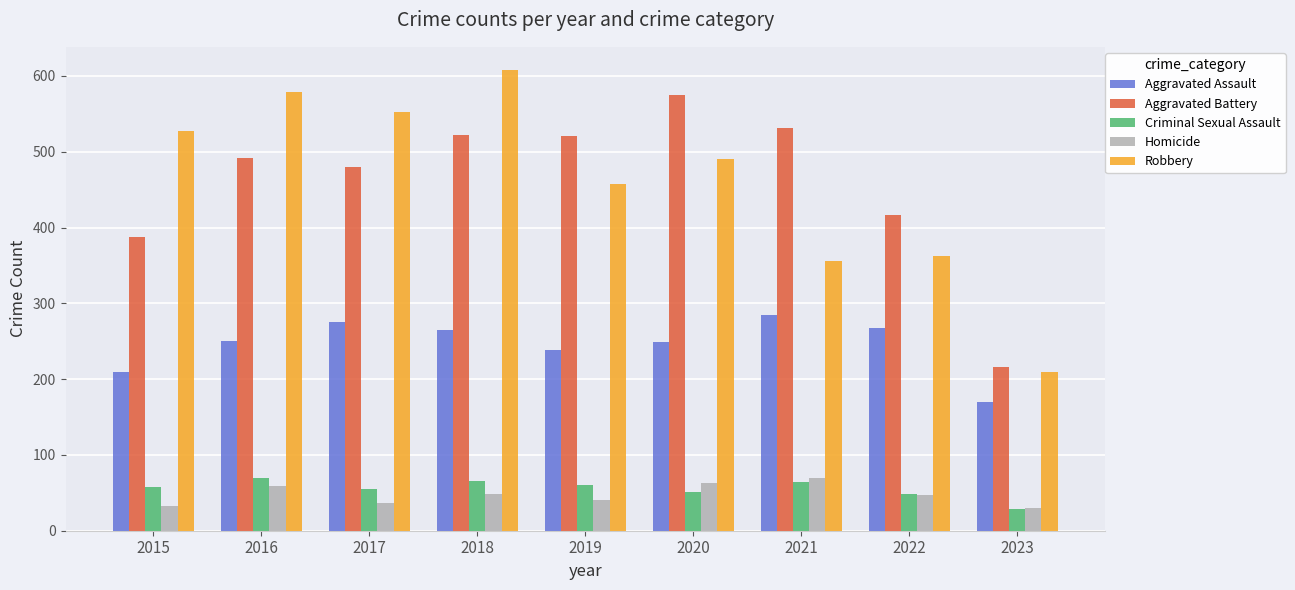

What is the difference between the highest and lowest values at 2016?

520